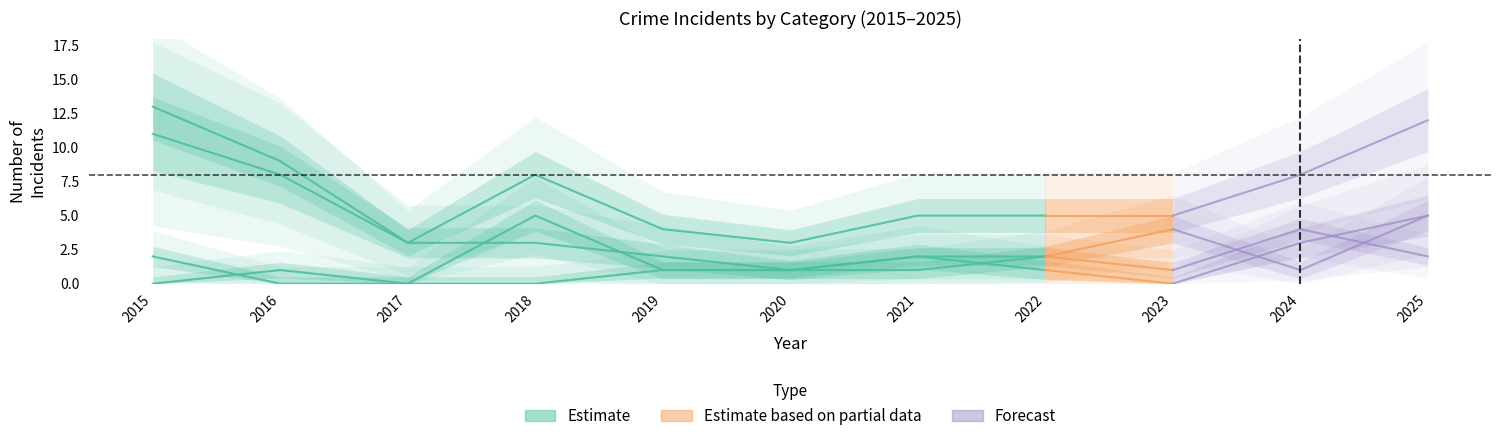

How many values in the Aggravated Assault series are below 1?

3